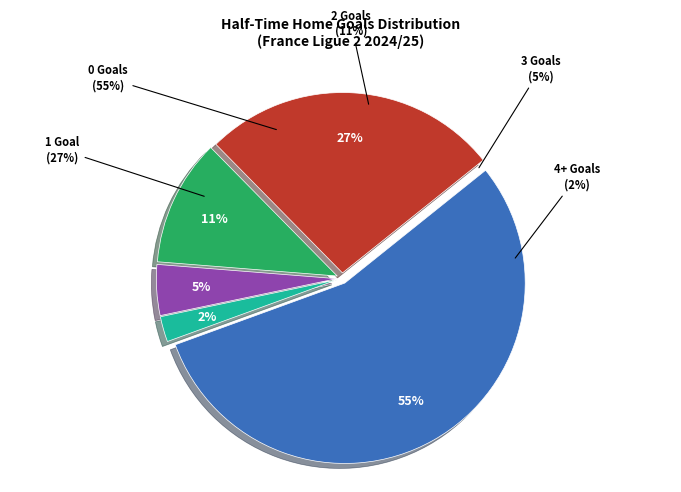

What is the total percentage of 0 and 4+?

57.5%